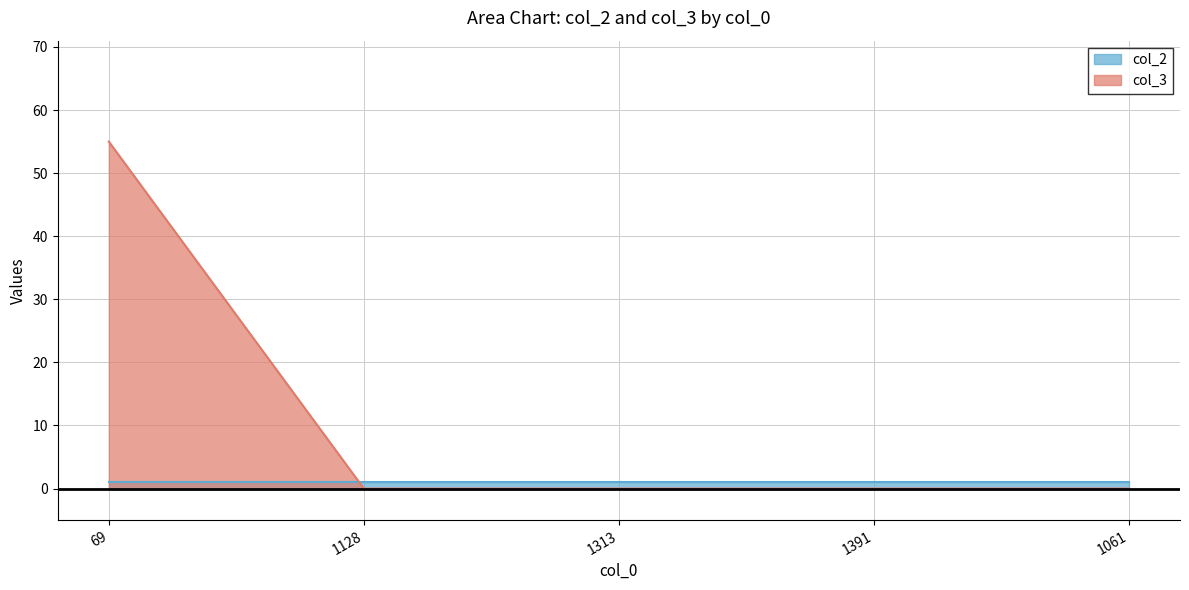

List the labels in order of value, largest first.

69, 1128, 1313, 1391, 1061